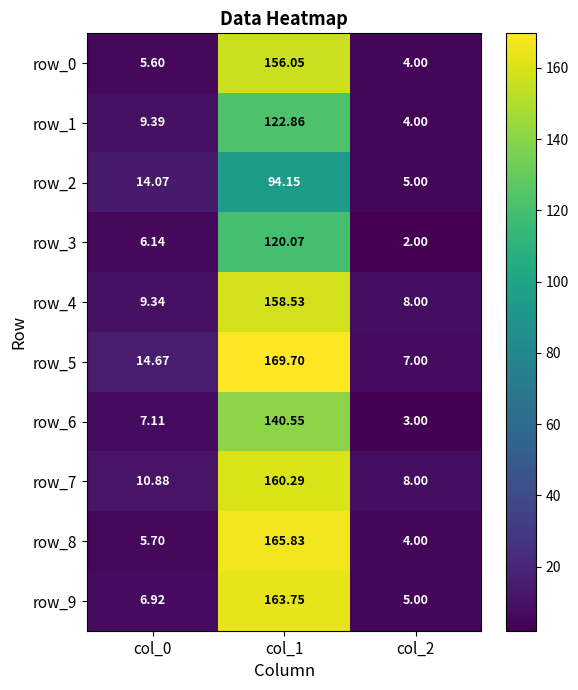

Is the value of row_4 at col_0 greater than the value of row_1 at col_1?

No